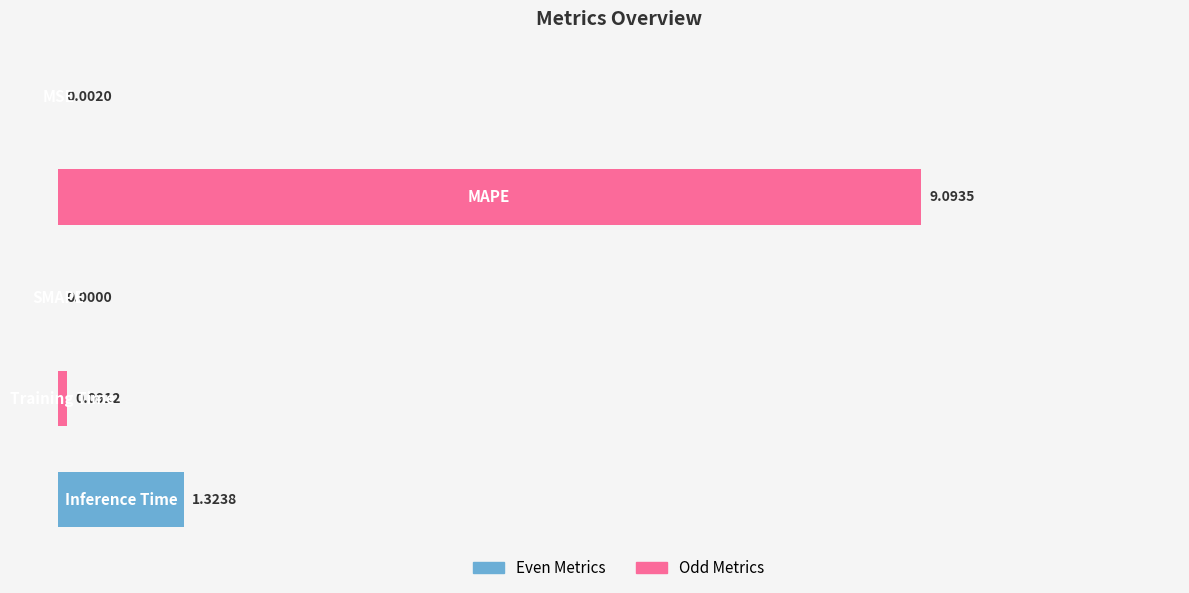

What is the average value?

2.1